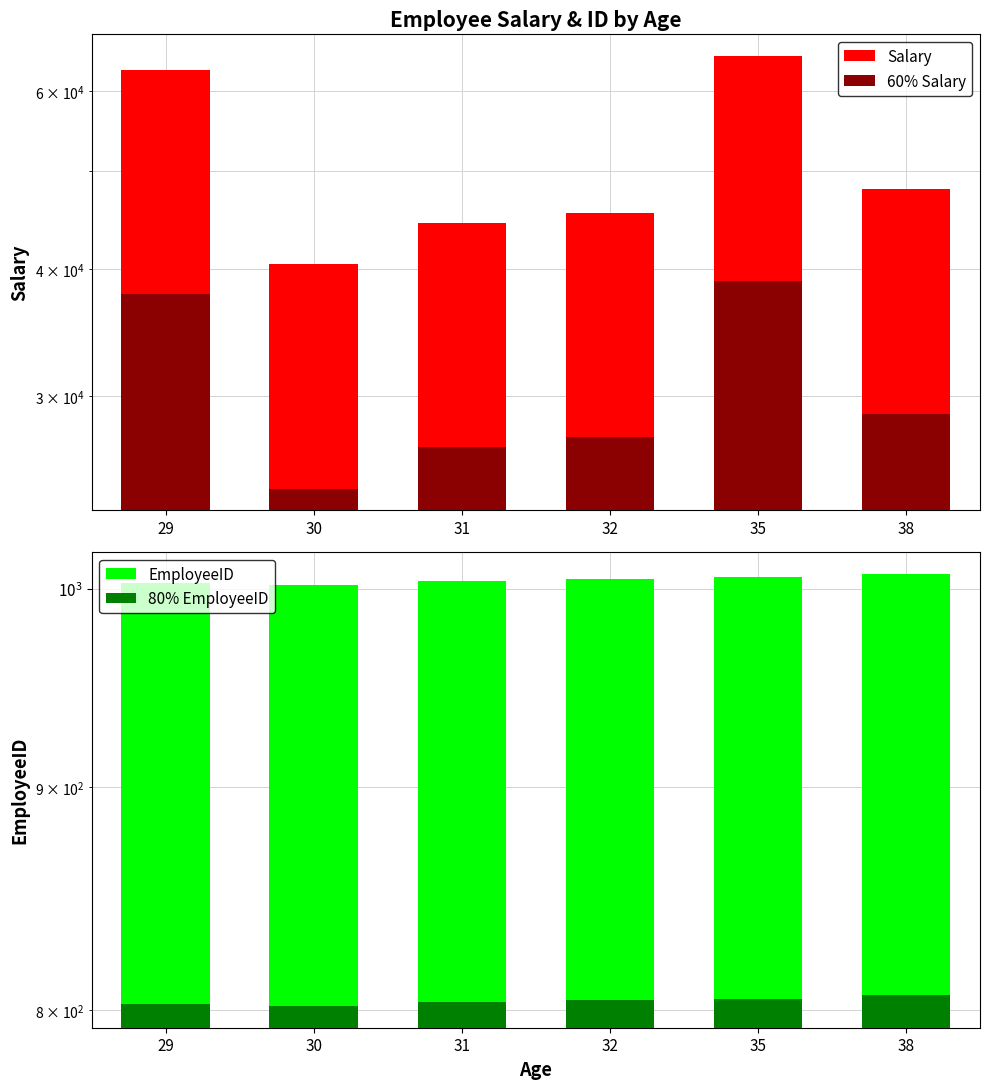

What is the approximate value of 80% EmployeeID at 29?

802.4